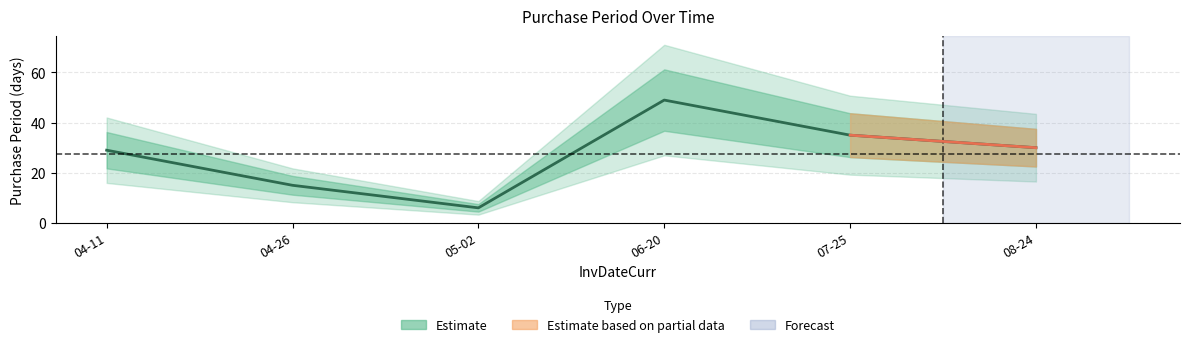

Rank the categories by value from lowest to highest.

05-02, 04-26, 04-11, 08-24, 07-25, 06-20